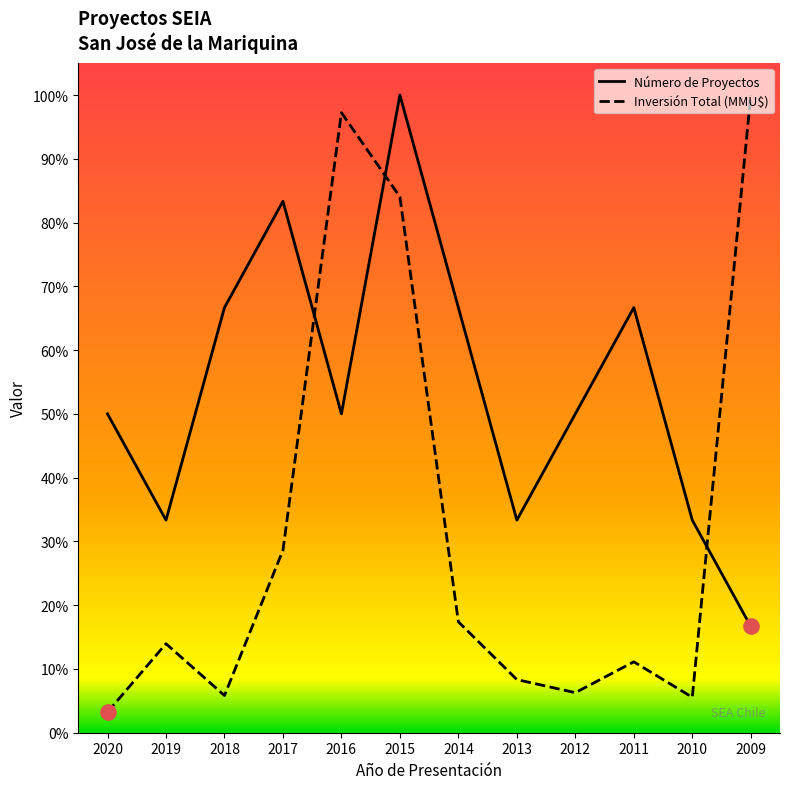

Which series reaches the minimum Y coordinate?

Inversión Total (MMU$)